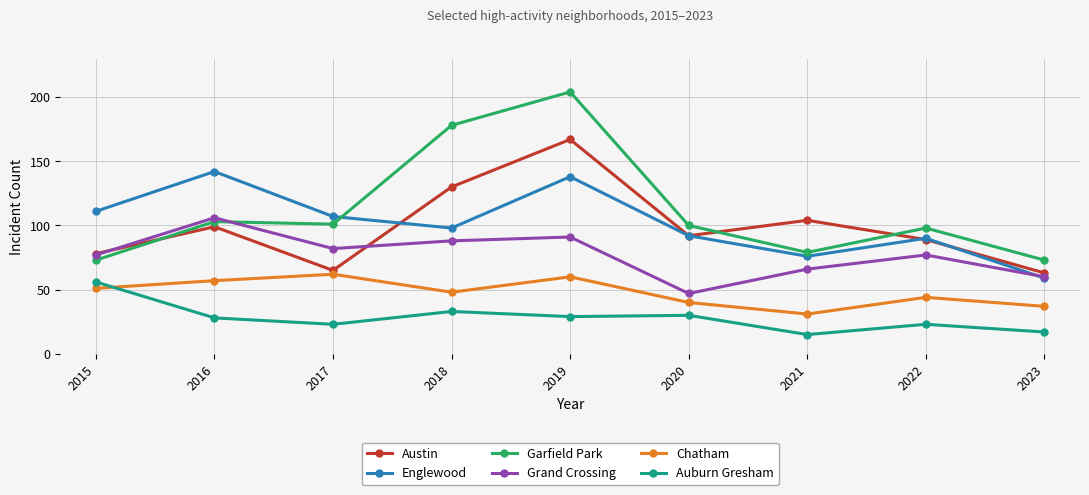

What is the greatest value displayed?

204